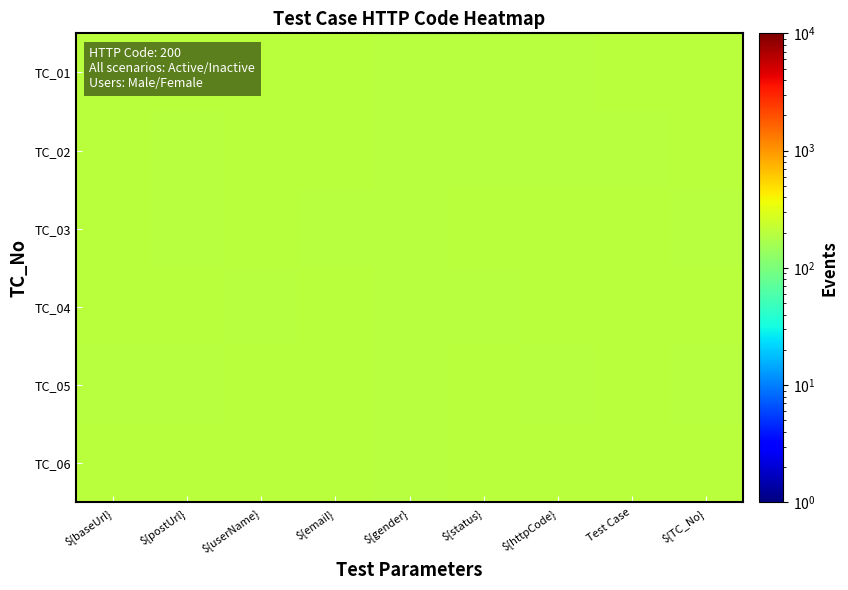

What is the difference between the highest and lowest values at ${baseUrl}?

4.0